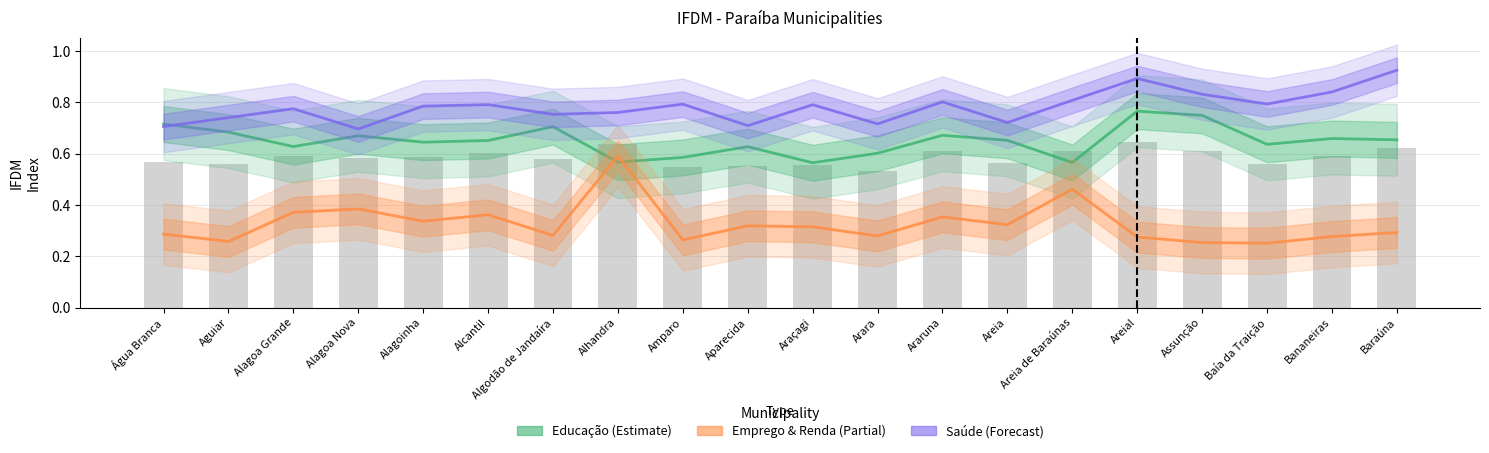

At Bananeiras, list the series in order from largest to smallest.

Saúde (Forecast), Educação (Estimate), Emprego & Renda (Partial)